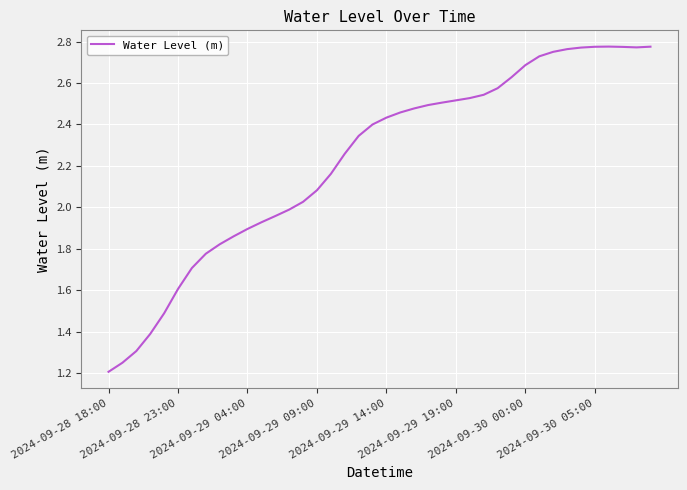

Does the chart display data point markers on the line(s)?

No